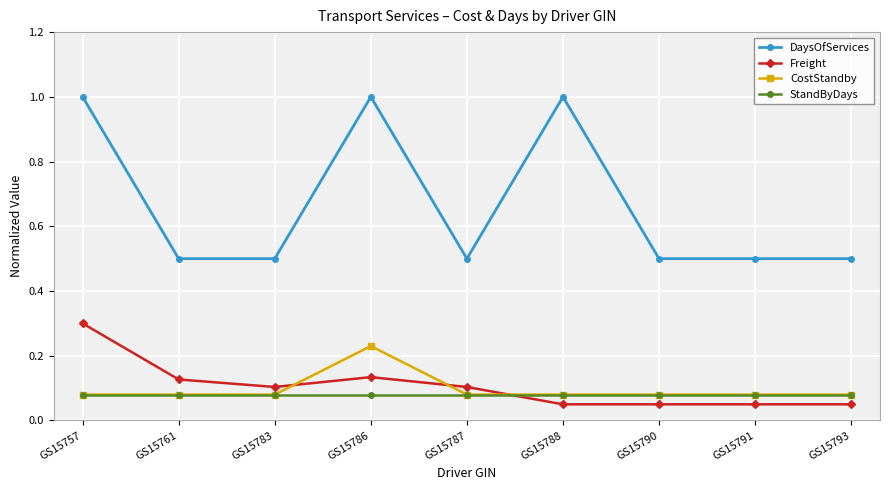

At how many categories does at least one series exceed 0?

9